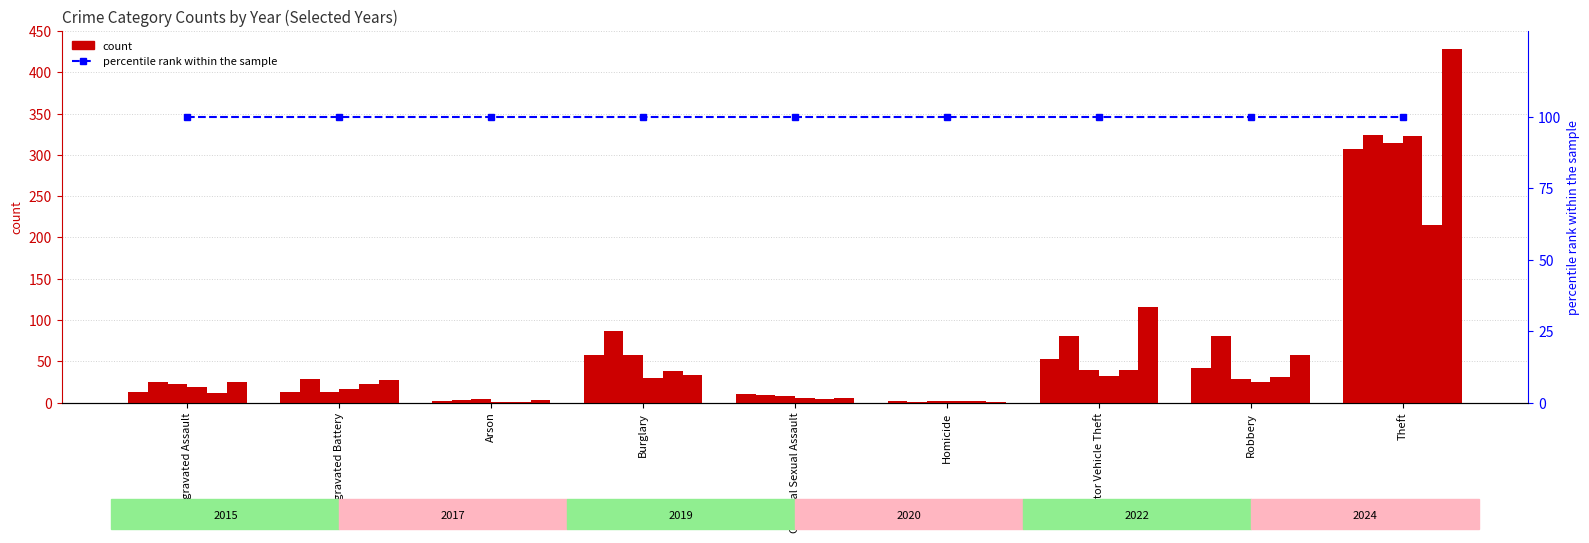

The 2020 series shows 19 at Aggravated Assault. True or false?

True